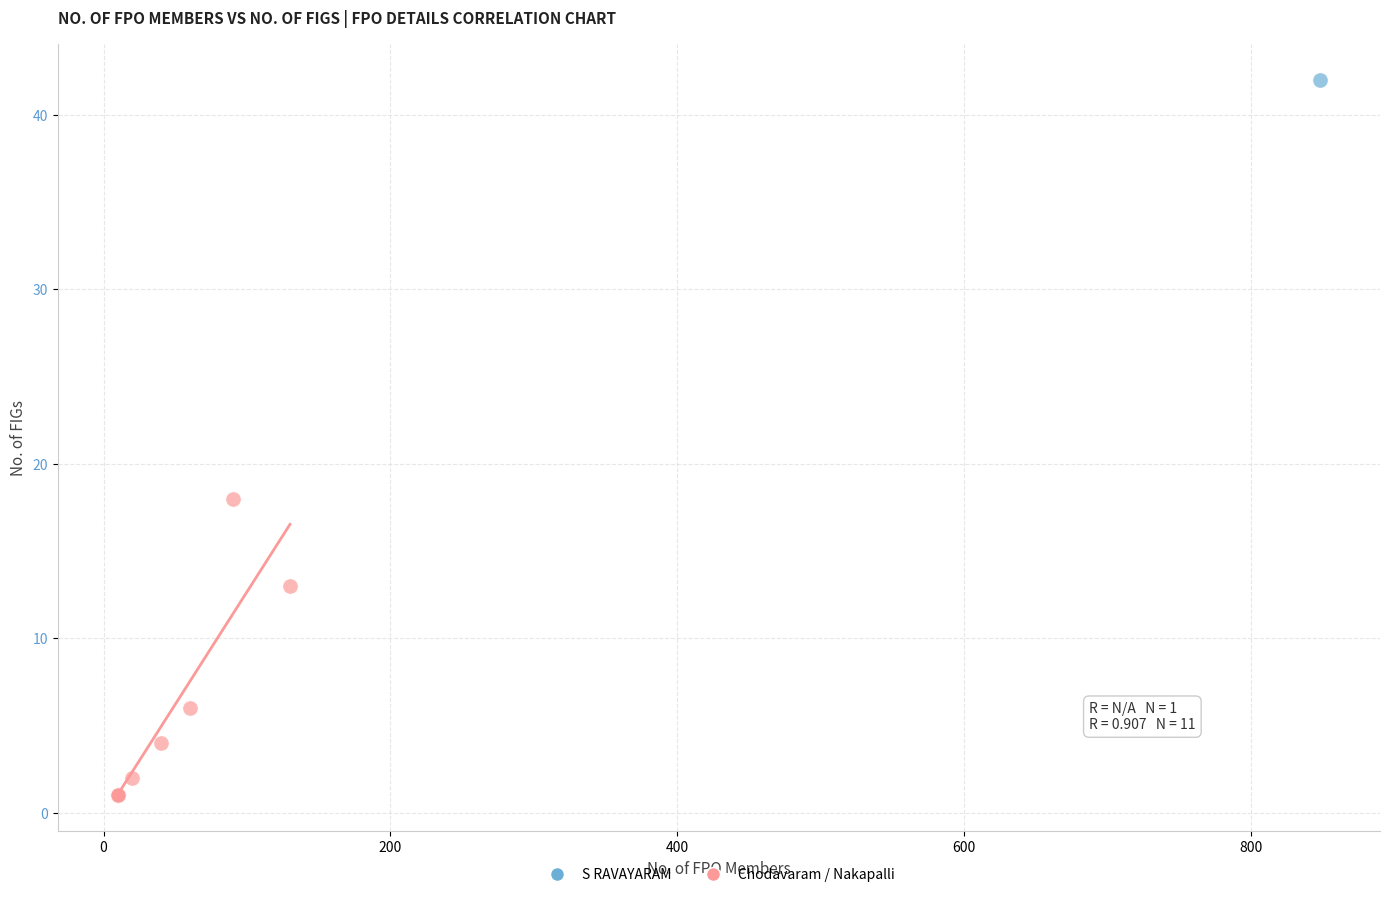

What are all the series names shown in the legend?

S RAVAYARAM, Chodavaram / Nakapalli